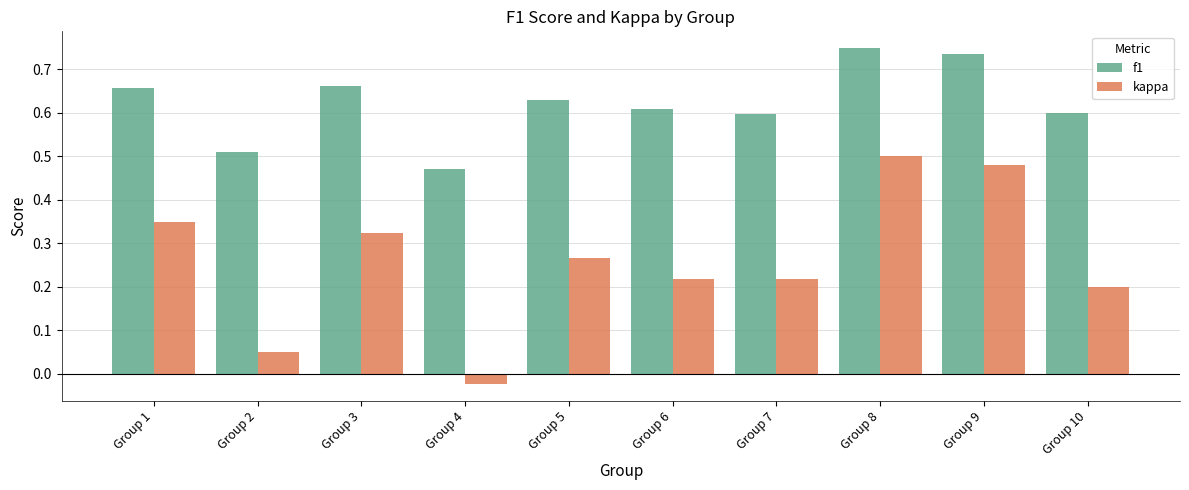

Where does the kappa series first go above 0?

Group 1